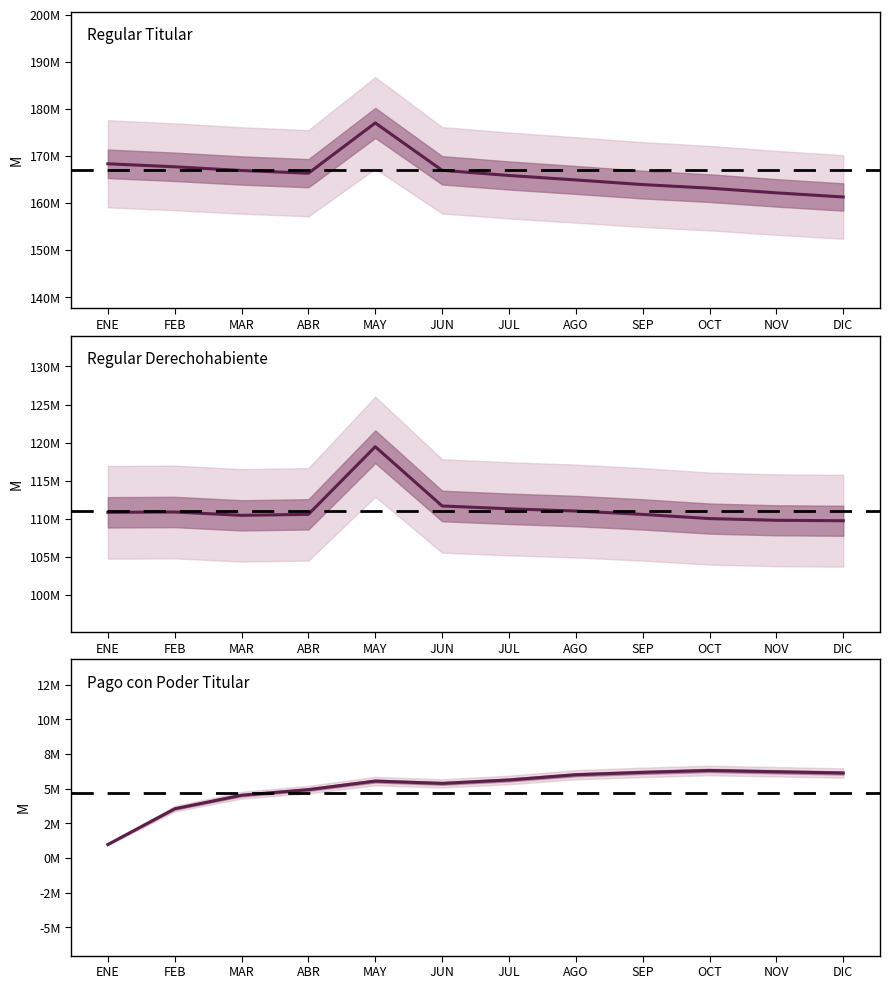

Rank the series by their average value, from lowest to highest.

PagoConPoder_Titular, Regular_Derechohabiente, Regular_Titular